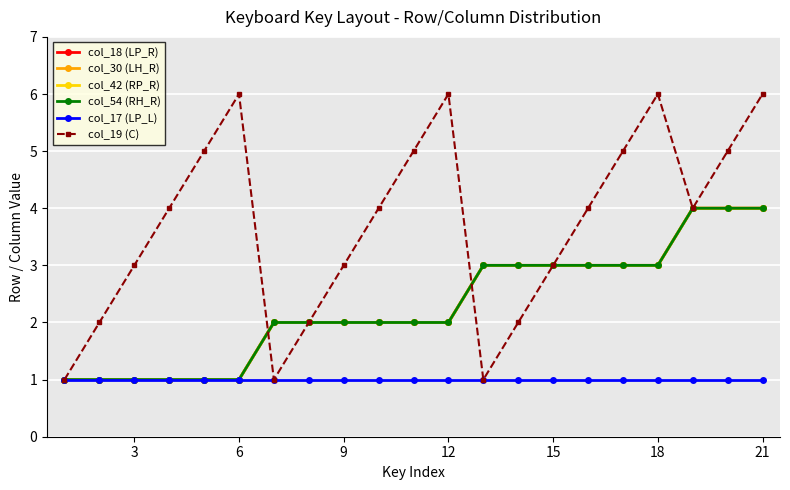

True or false: col_42 (RP_R) and col_18 (LP_R) cross at least once.

False